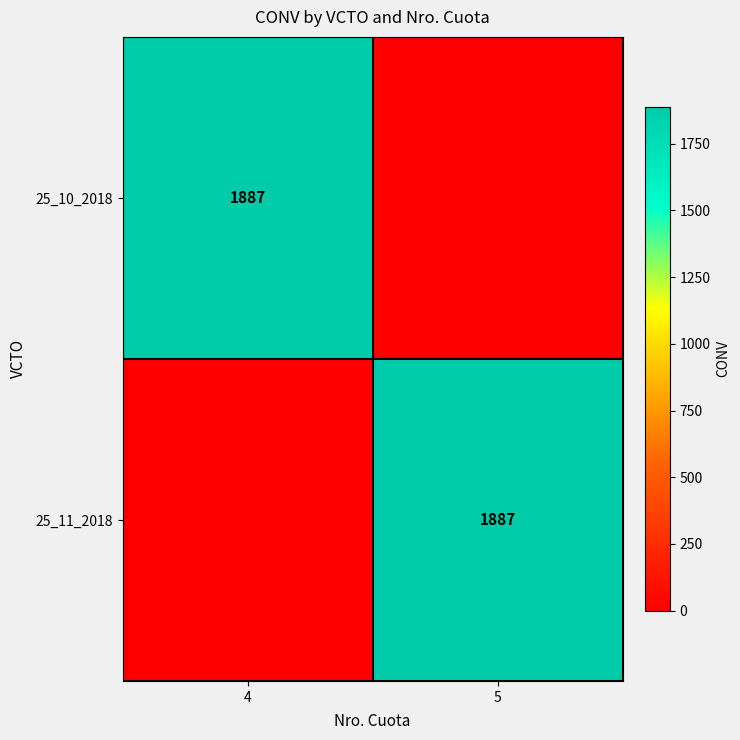

Between 5 and 4, which is larger?

4